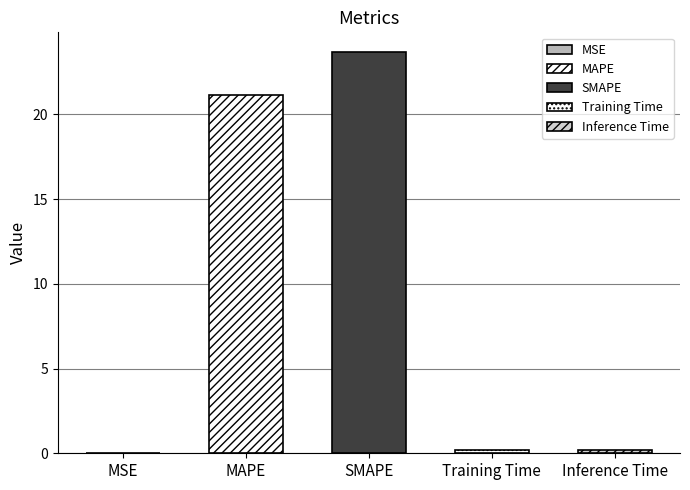

Is it true that the value at MAPE is 21.2?

True